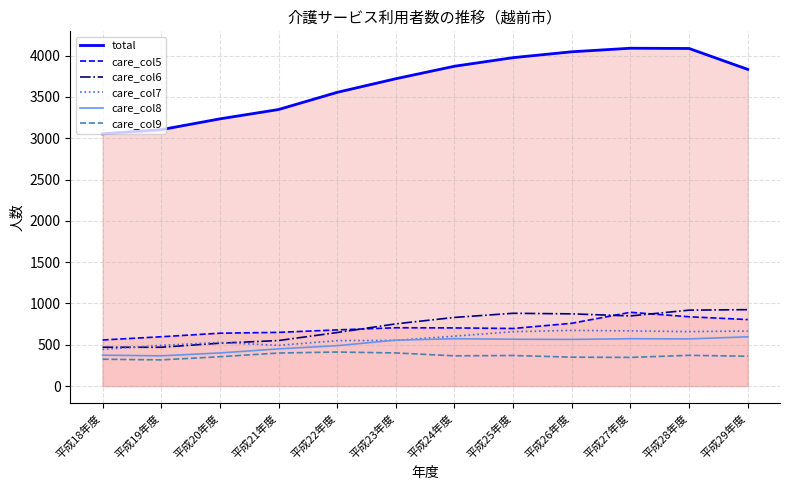

Does the chart have visible grid lines?

Yes